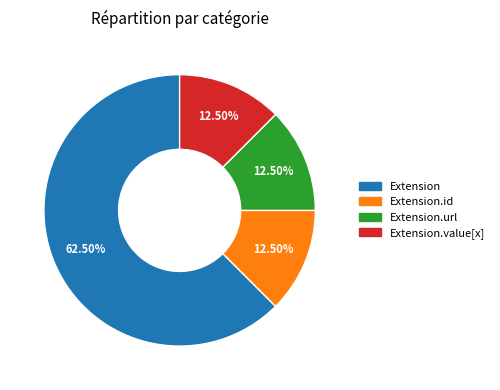

Count the number of slices in the pie.

4